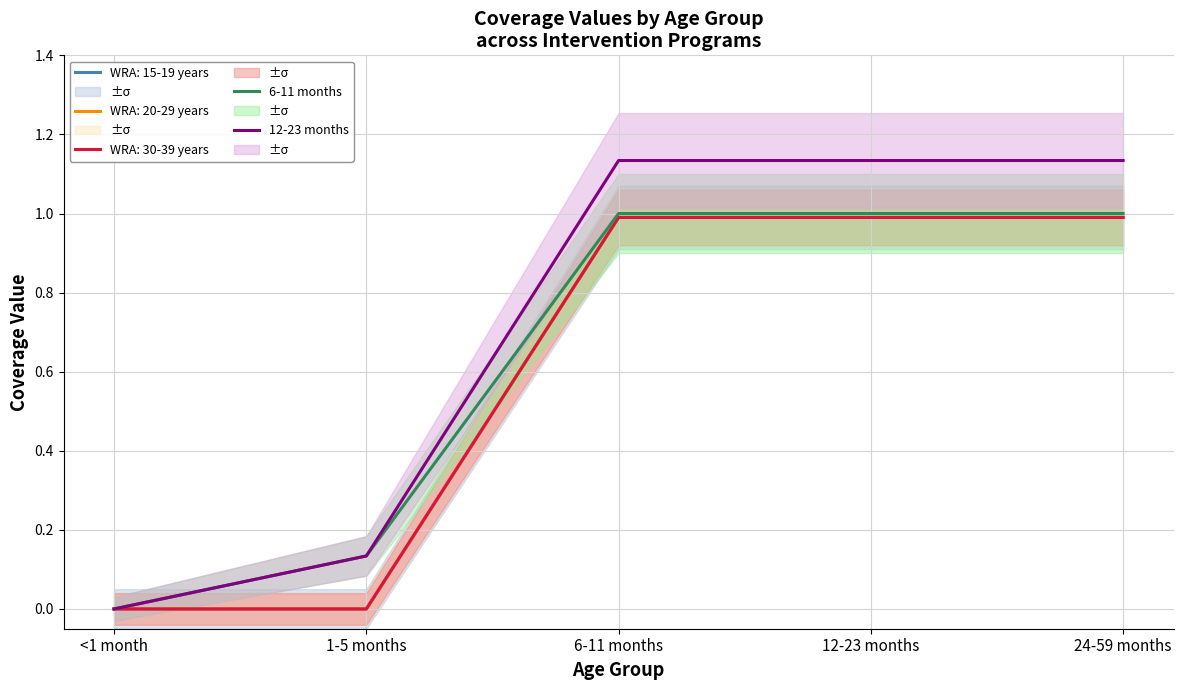

Which category has the lowest value in the 6-11 months series?

<1 month